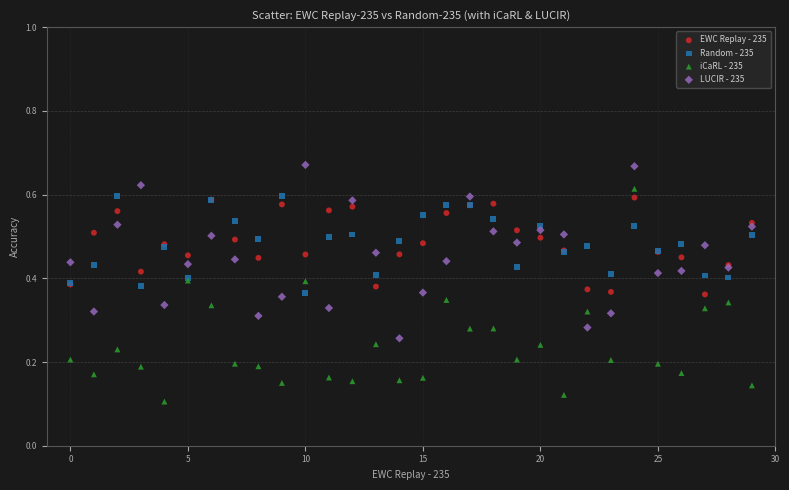

Which series reaches the maximum Y coordinate?

LUCIR - 235